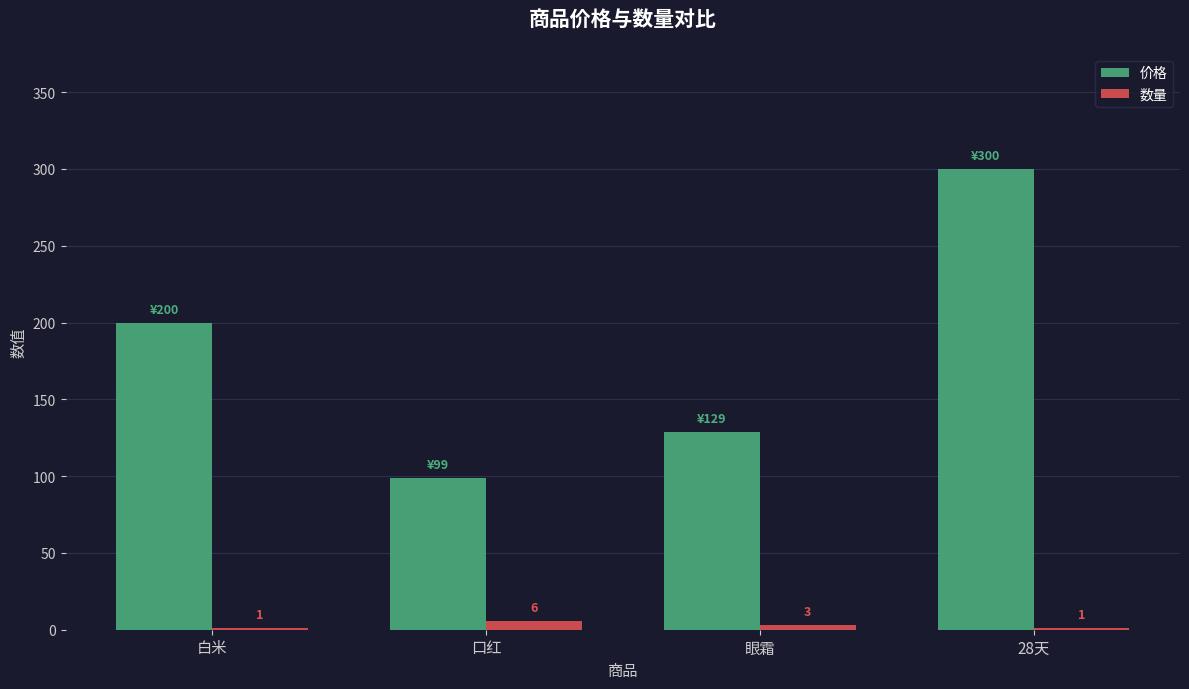

The value of 价格 at 口红 is 99. True or false?

True